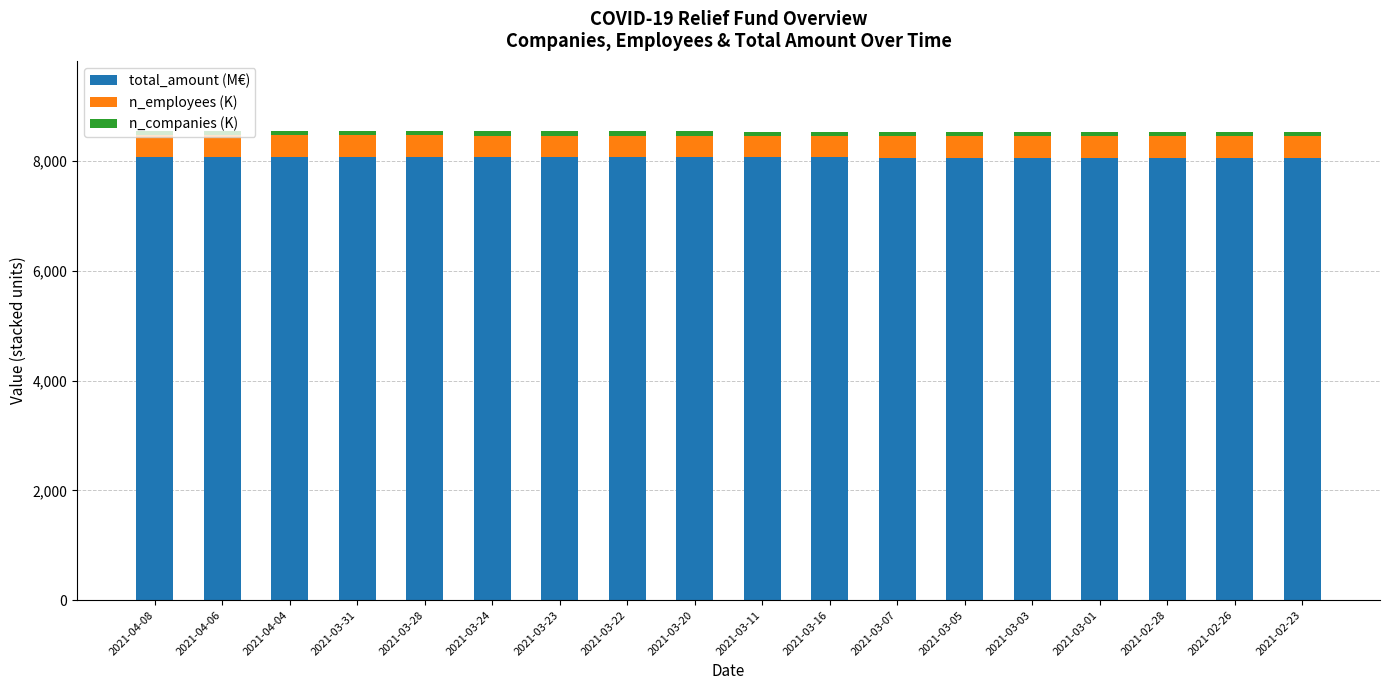

The value of total_amount (M€) at 2021-03-01 is 13271.2. True or false?

False